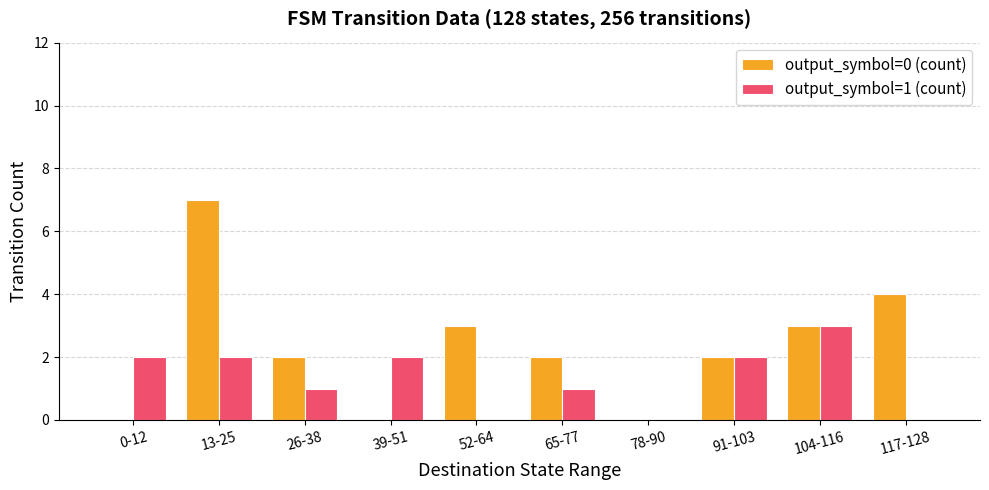

Which series has the largest total across all categories?

output_symbol=0 (count)